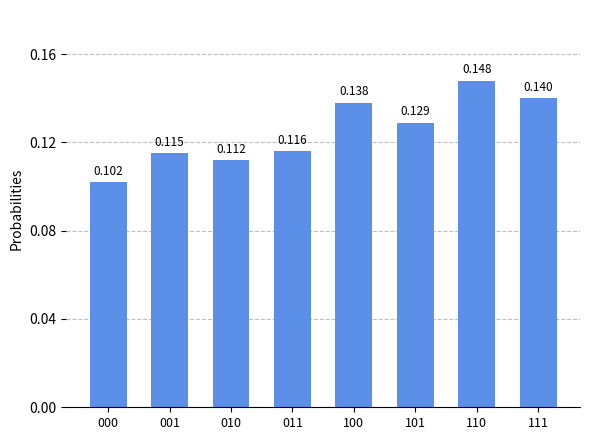

What is the sum of the values at 001 and 101?

0.2